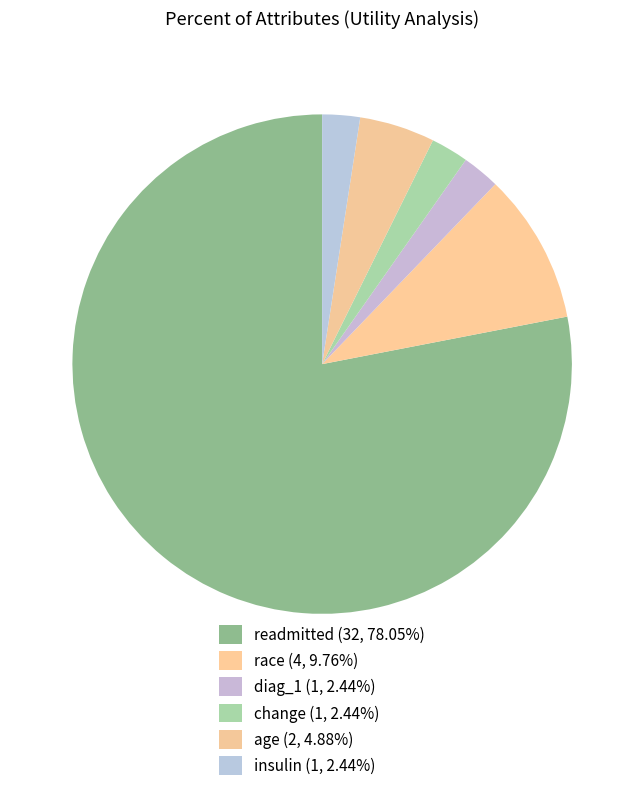

How many slices are in this pie chart?

6